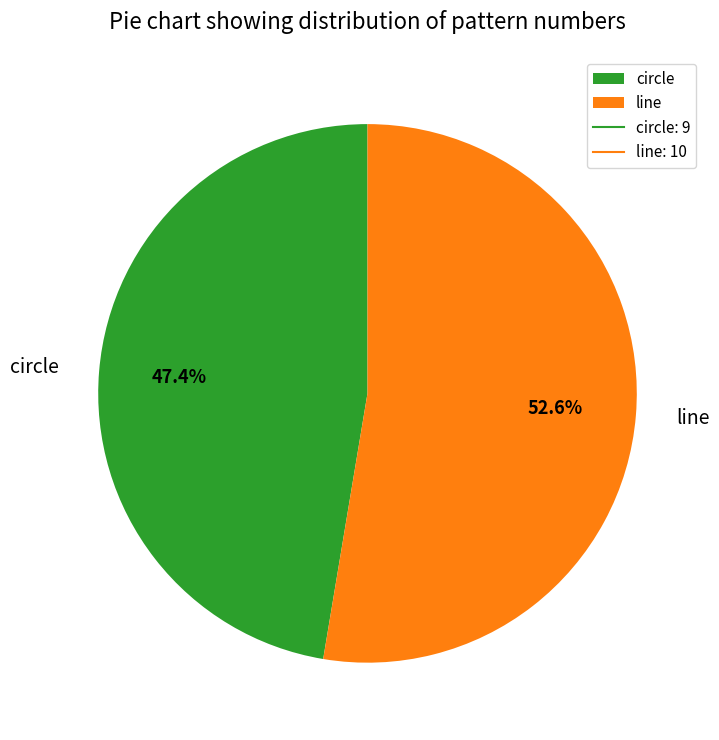

Between circle and line, which is larger?

line